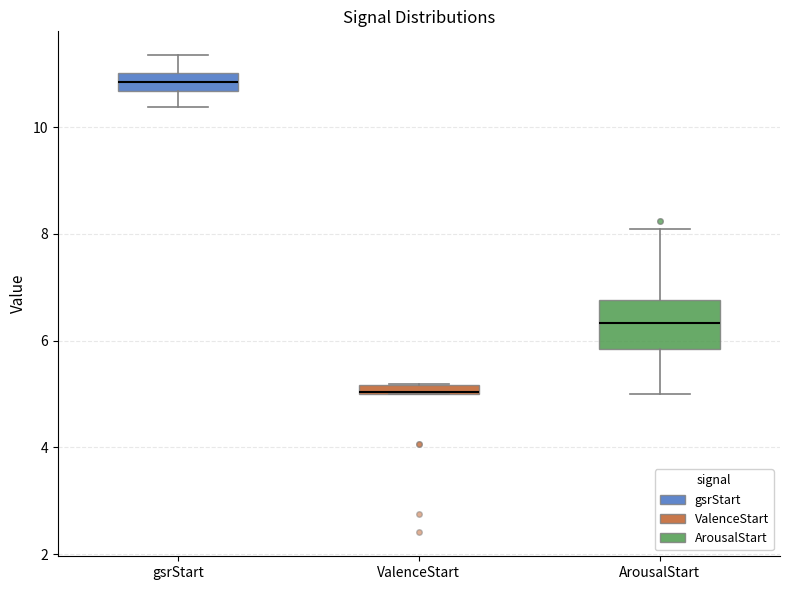

Where is the lower edge of the box for ArousalStart on the y-axis? The values are not printed on the chart, so give them approximately, as read against the axis.

5.8